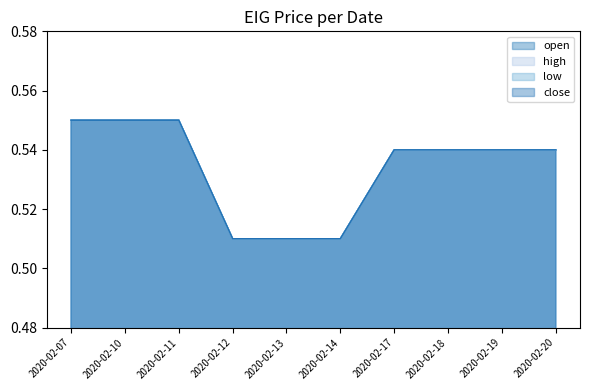

Reading left to right, what are all the values shown in this chart?

open: 0.6	0.6	0.6	0.5	0.5	0.5	0.5	0.5	0.5	0.5
high: 0.6	0.6	0.6	0.5	0.5	0.5	0.5	0.5	0.5	0.5
low: 0.6	0.6	0.6	0.5	0.5	0.5	0.5	0.5	0.5	0.5
close: 0.6	0.6	0.6	0.5	0.5	0.5	0.5	0.5	0.5	0.5